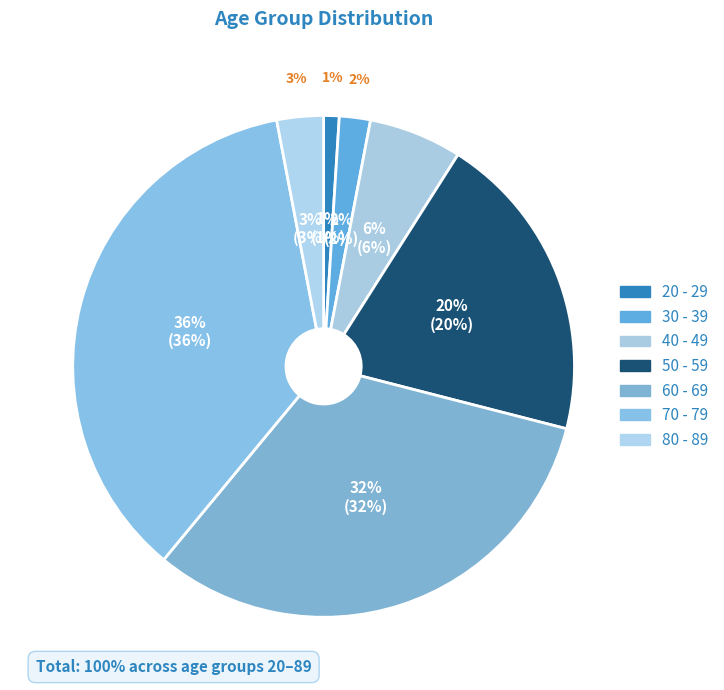

To the nearest percent, what is the difference between the 40 - 49 and 60 - 69 slice percentages?

26%